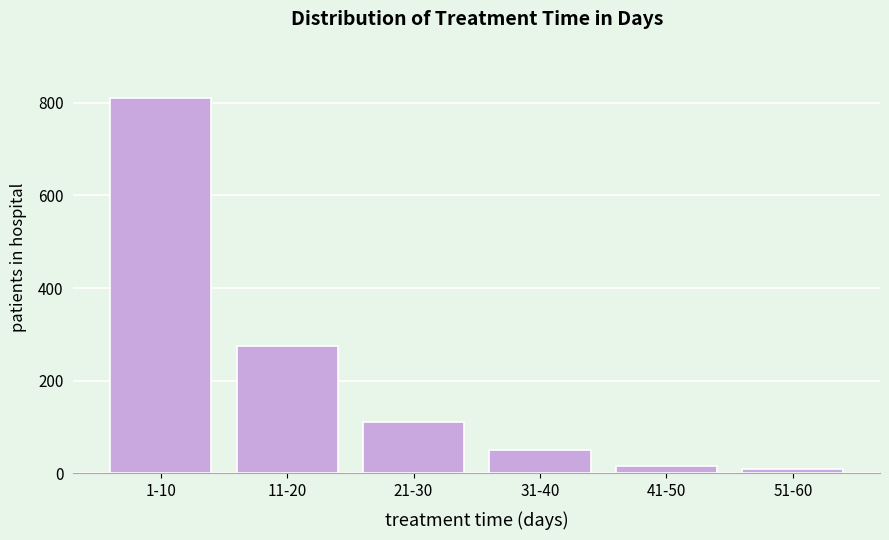

Reading left to right, transcribe all the data shown in this chart.

810	274	110	51	17	10